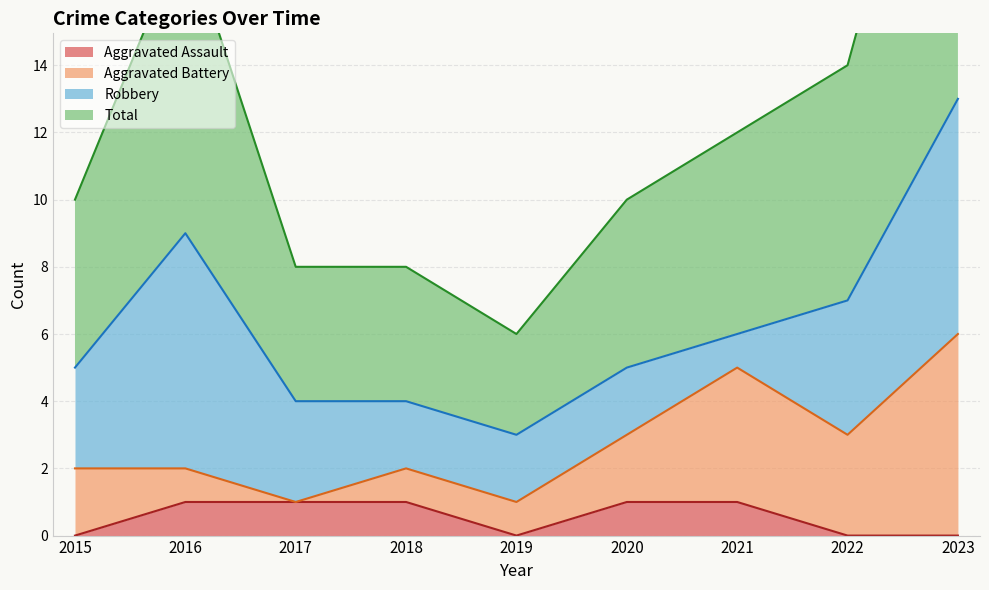

At which category is the sum across all series the highest?

2023